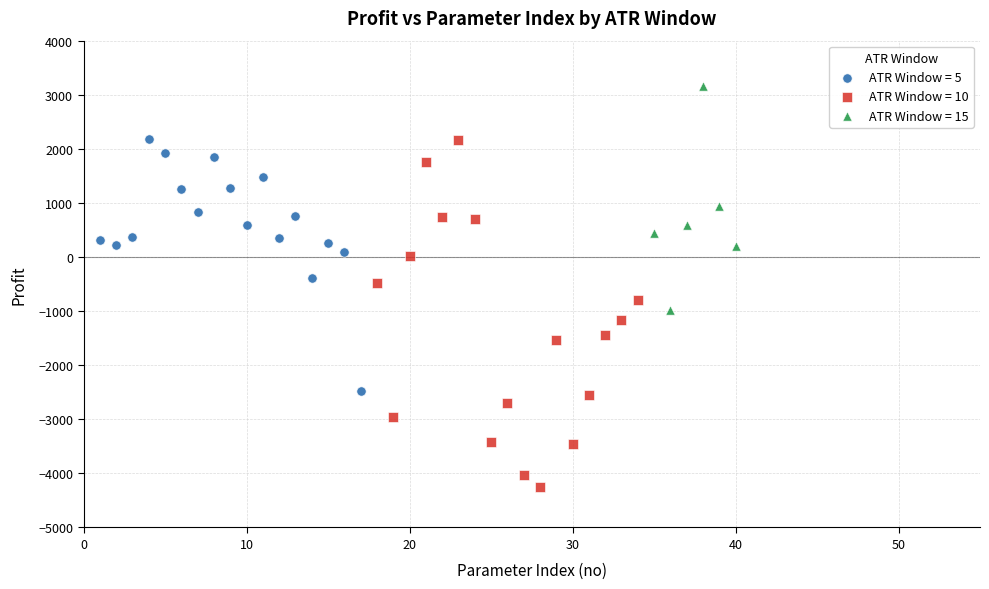

Which series has the largest Y range (max minus min)?

ATR Window = 10